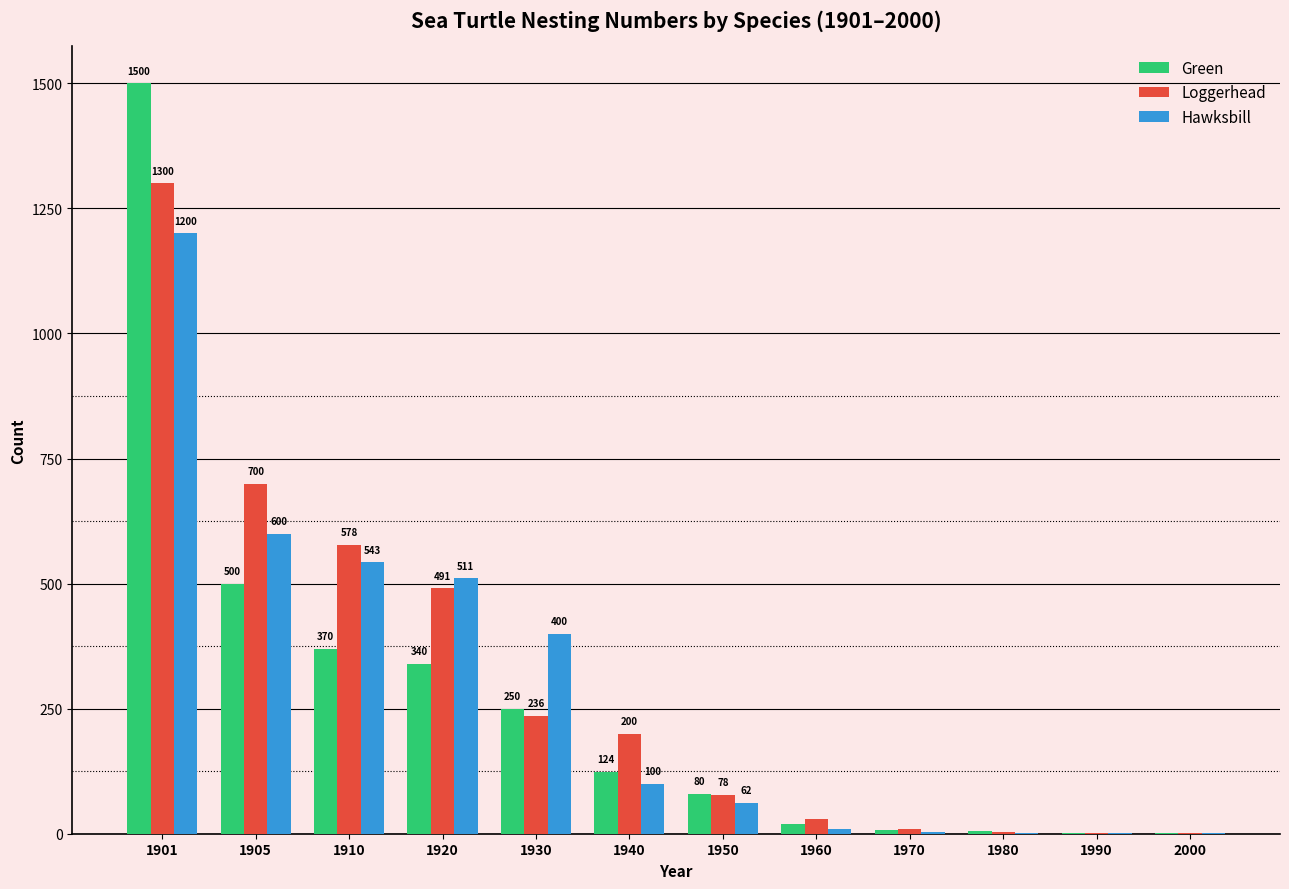

Read the Hawksbill value at 1930, to the nearest 100.

400